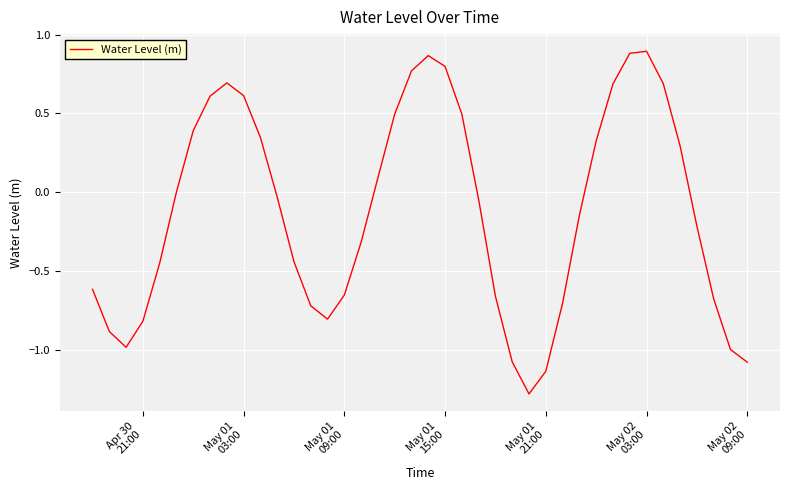

What is the smallest value displayed?

-1.3